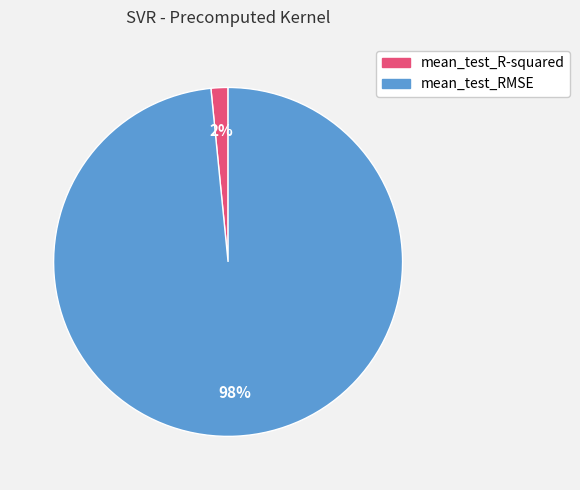

Rank the categories by value from lowest to highest.

mean_test_R-squared, mean_test_RMSE